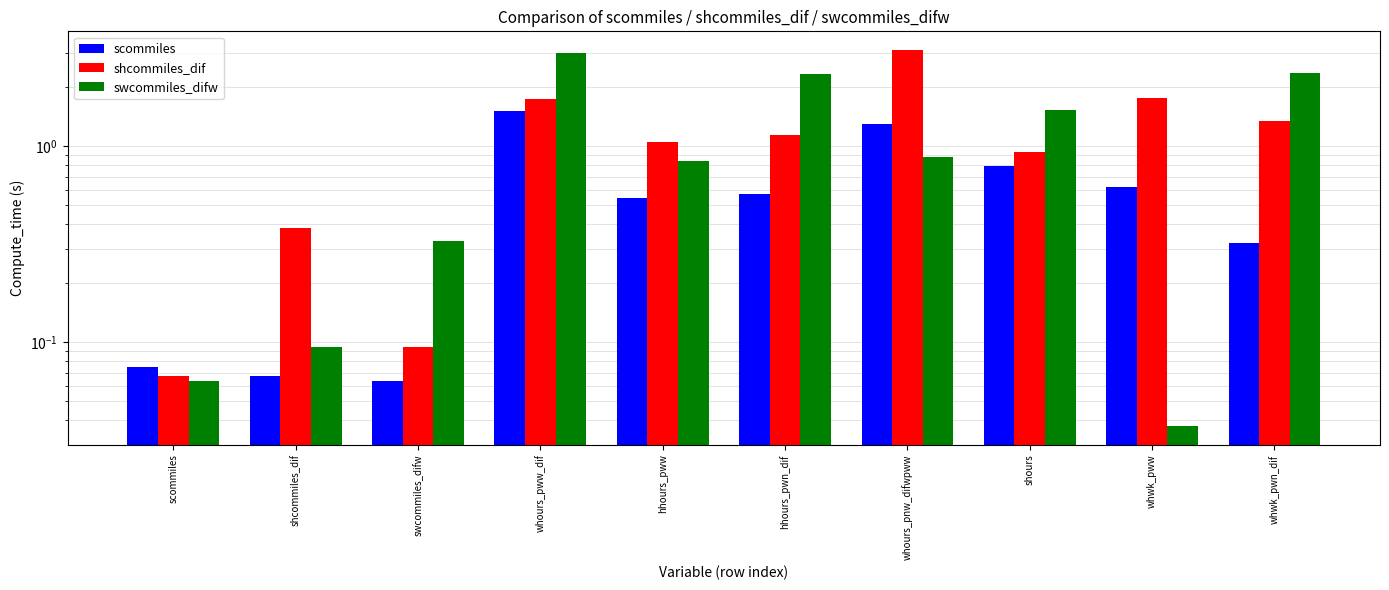

The value of scommiles at hhours_pwn_dif is 0.6. True or false?

True